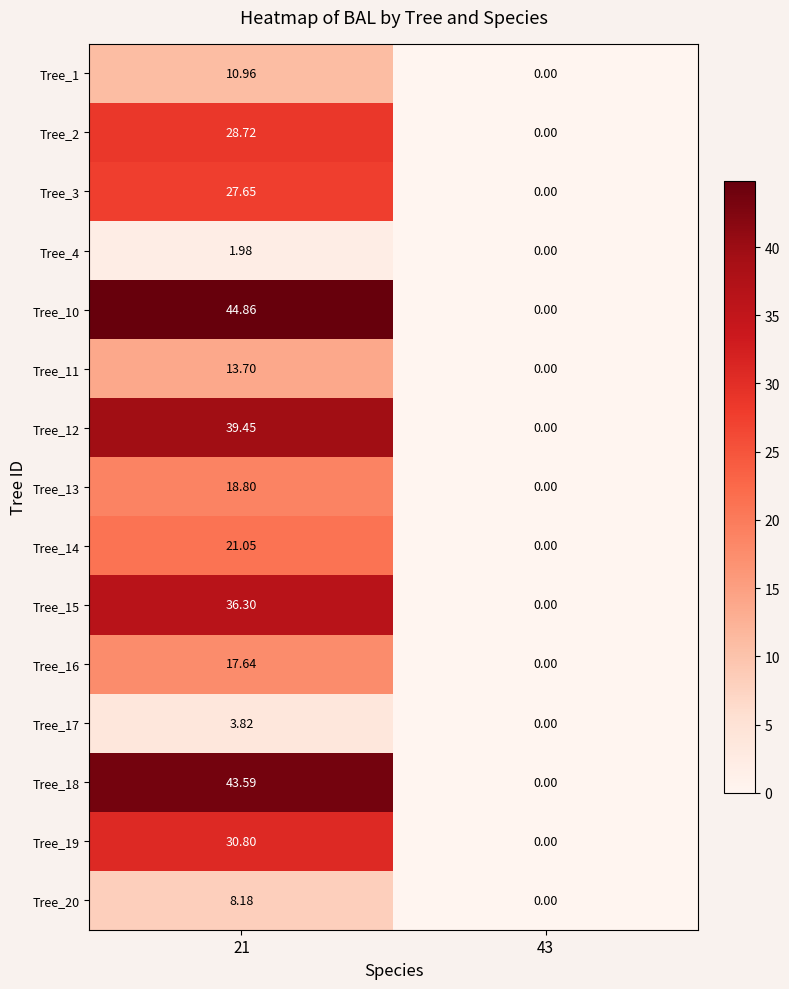

Is the value of Tree_11 at 43 greater than the value of Tree_1 at 21?

No